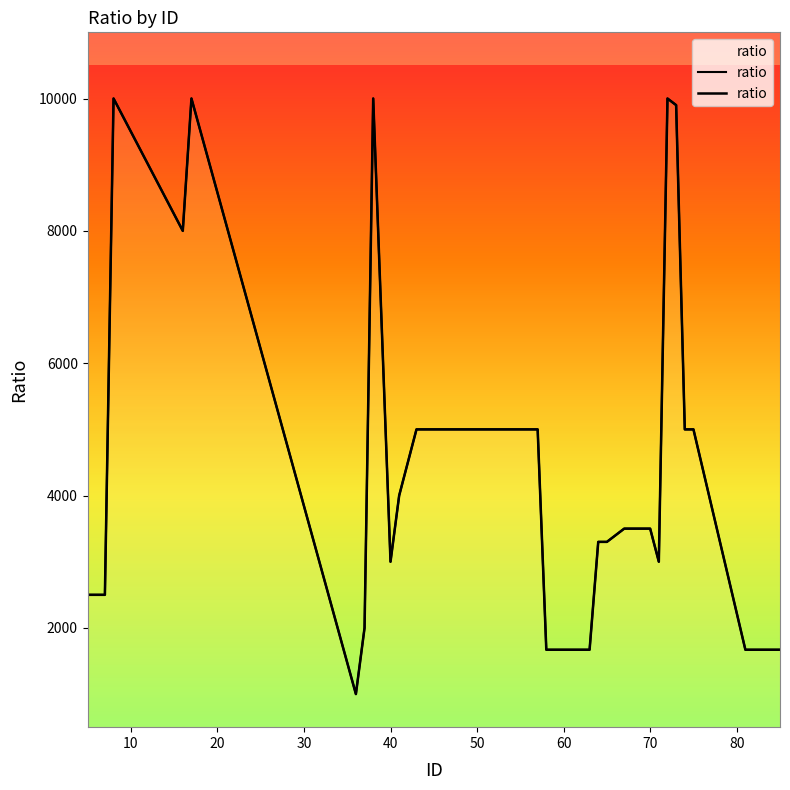

True or false: the data has more than 0 interior local peaks.

True